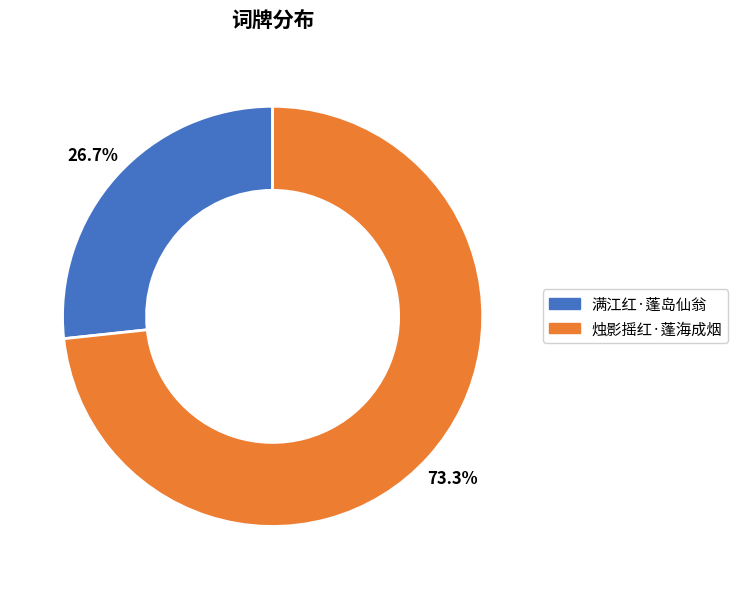

What is the smallest slice in the pie chart?

满江红·蓬岛仙翁